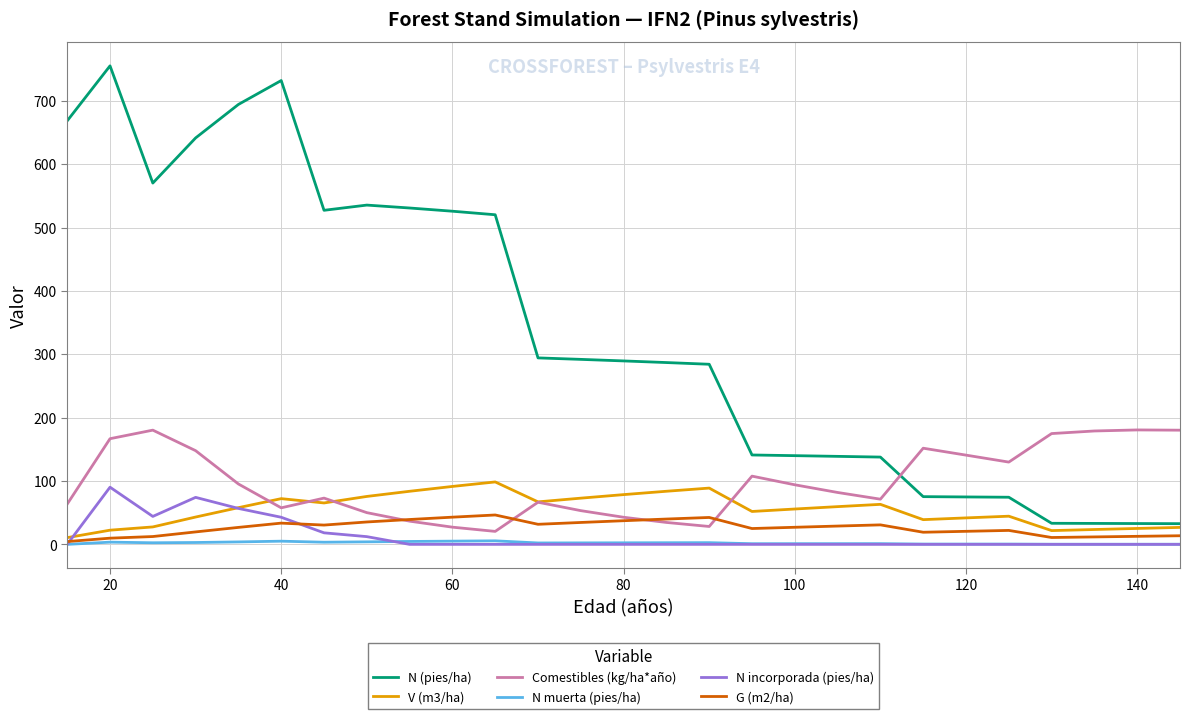

Does the chart have visible grid lines?

Yes